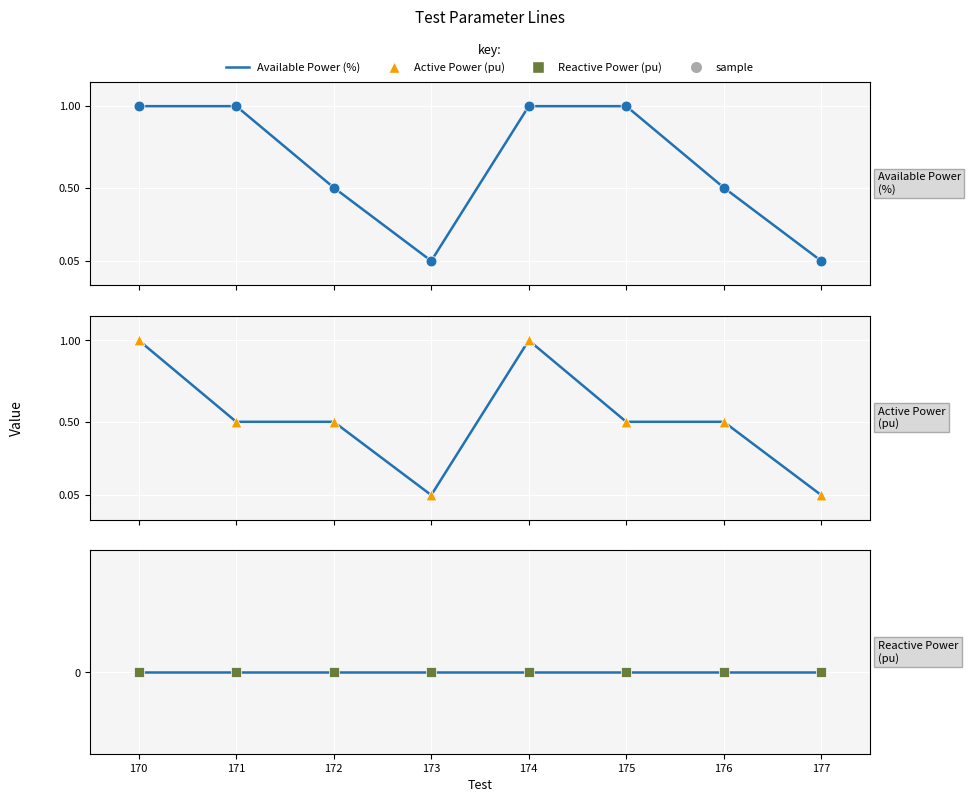

Which series reaches the maximum Y coordinate?

Available Power (%)